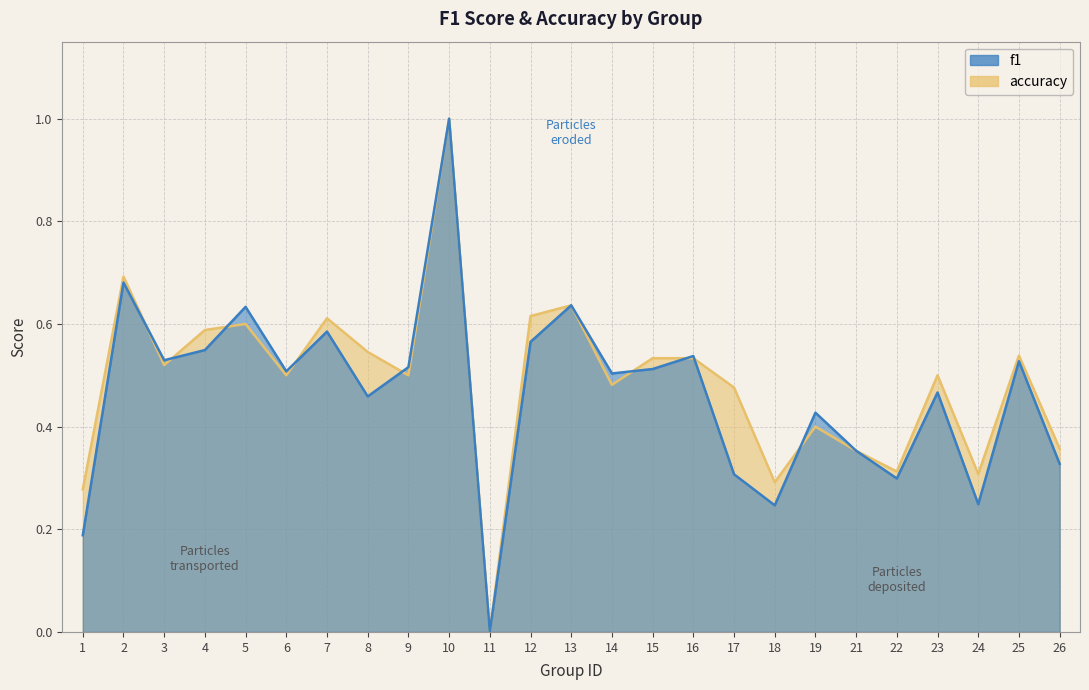

What is the total value across all series at 9?

1.0